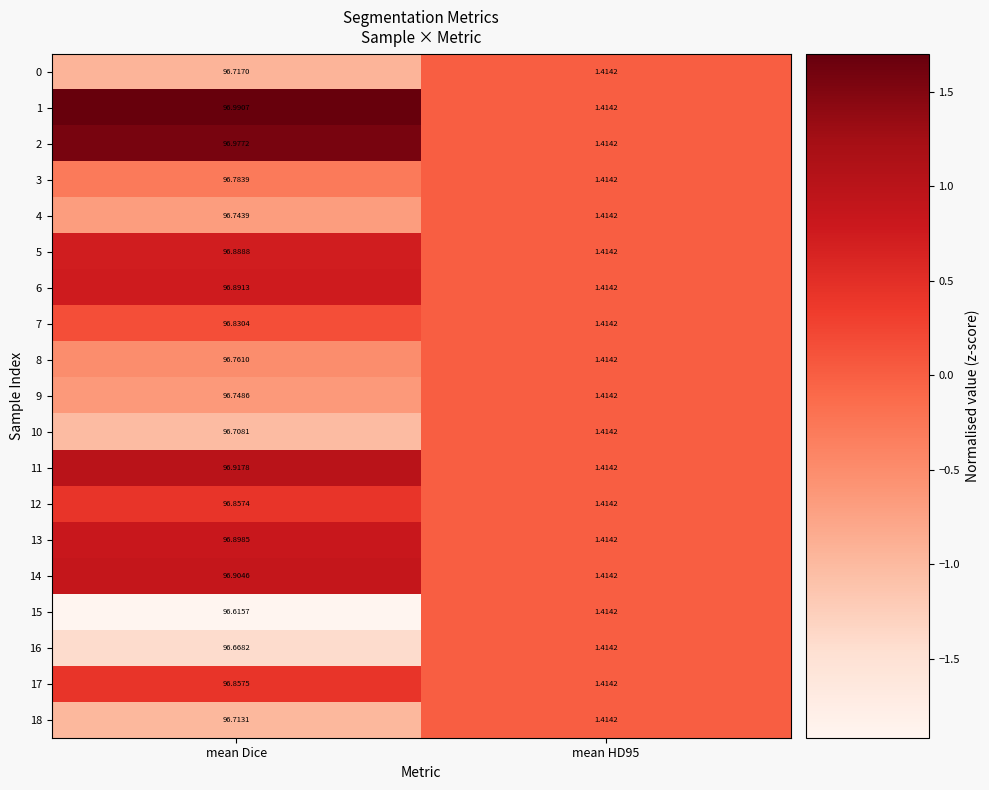

At which label does 7 reach its peak?

mean Dice